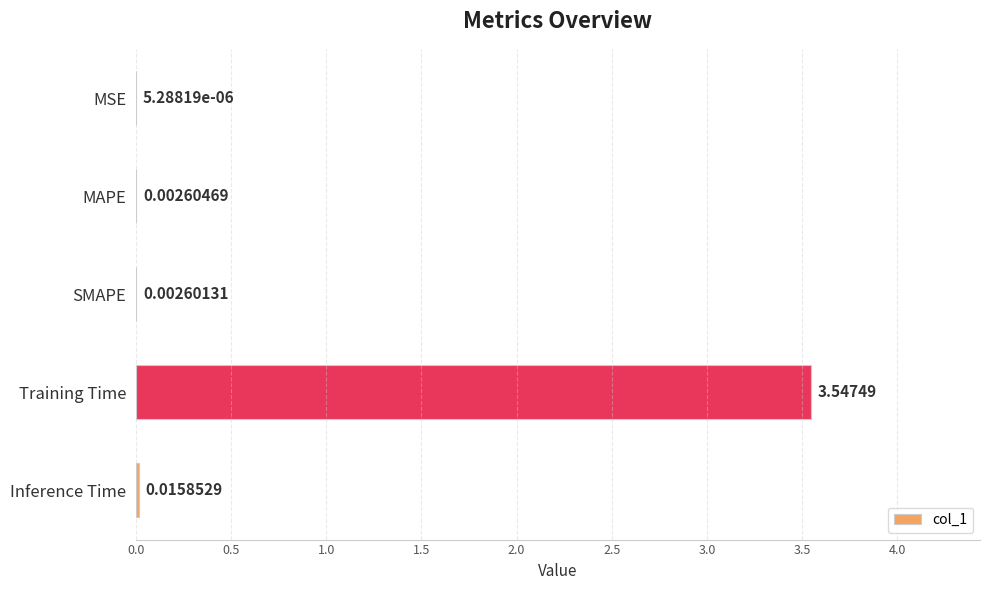

What is the change in value from Training Time to Inference Time?

-3.5